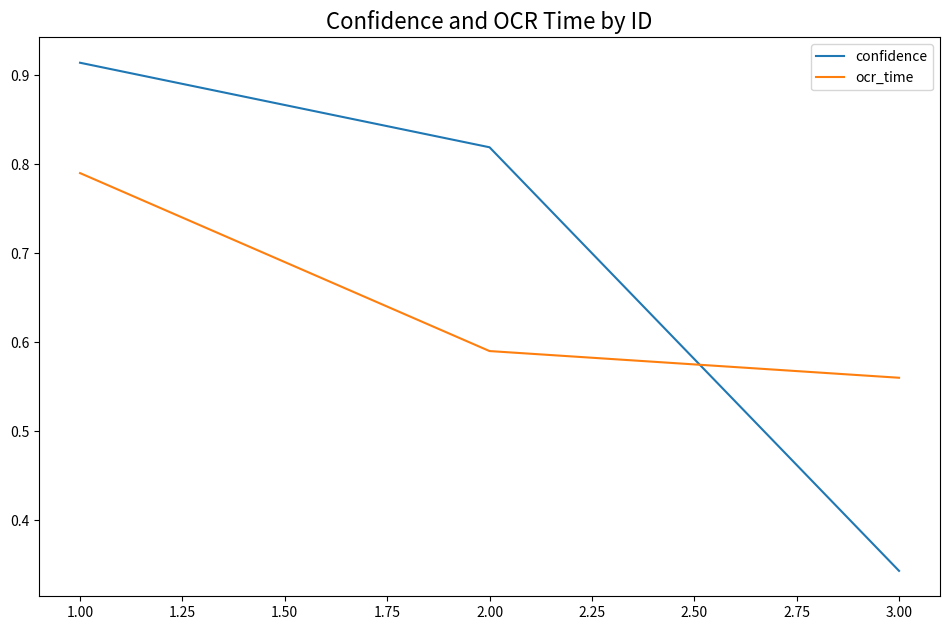

What is the sum of all confidence values?

2.1